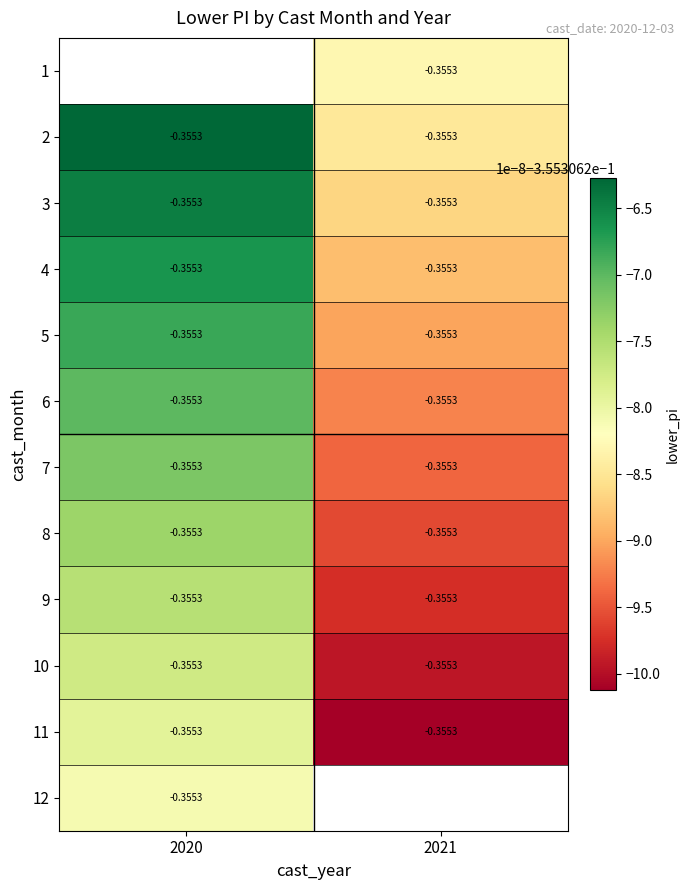

What is the maximum value for 2?

-0.4